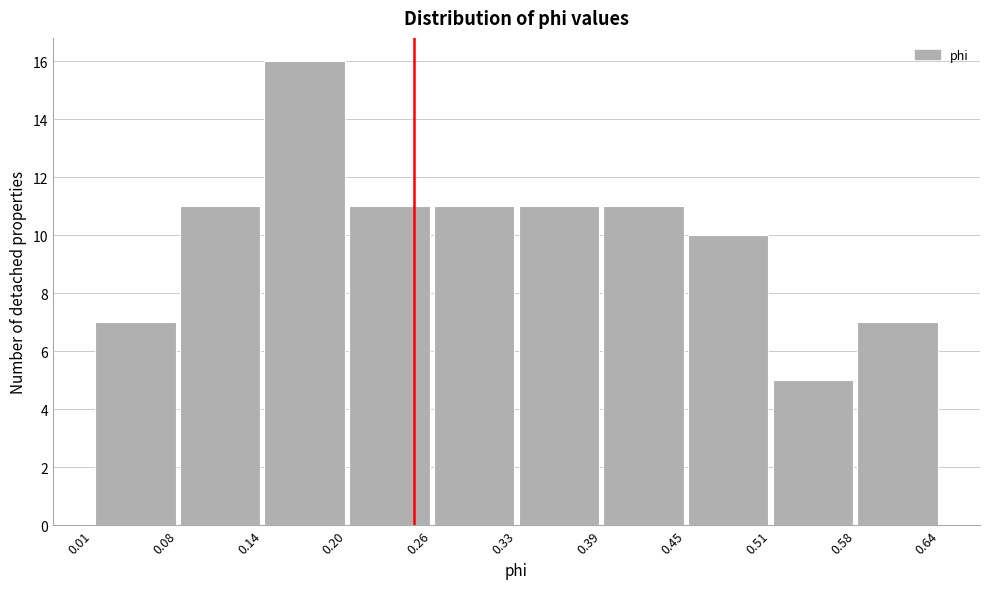

Over which range of the x-axis is the bar tallest?

0.14 to 0.20